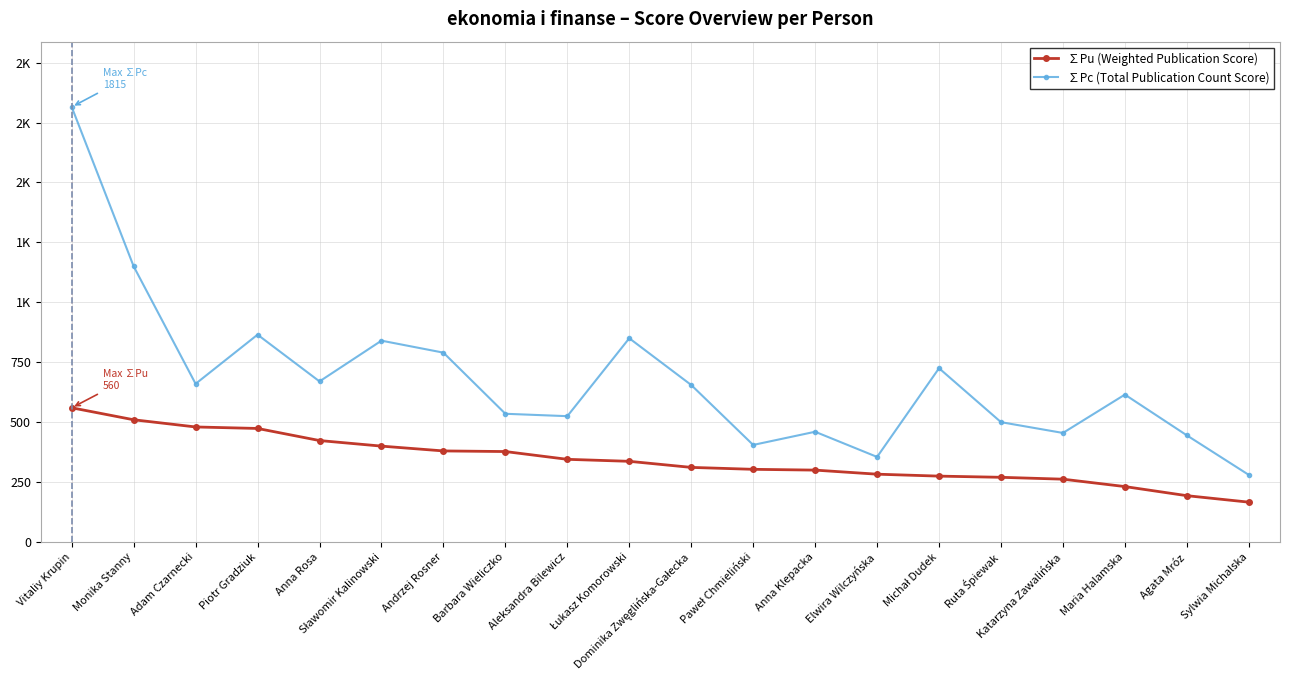

What are all the series names shown in the legend?

∑Pu (Weighted Publication Score), ∑Pc (Total Publication Count Score)